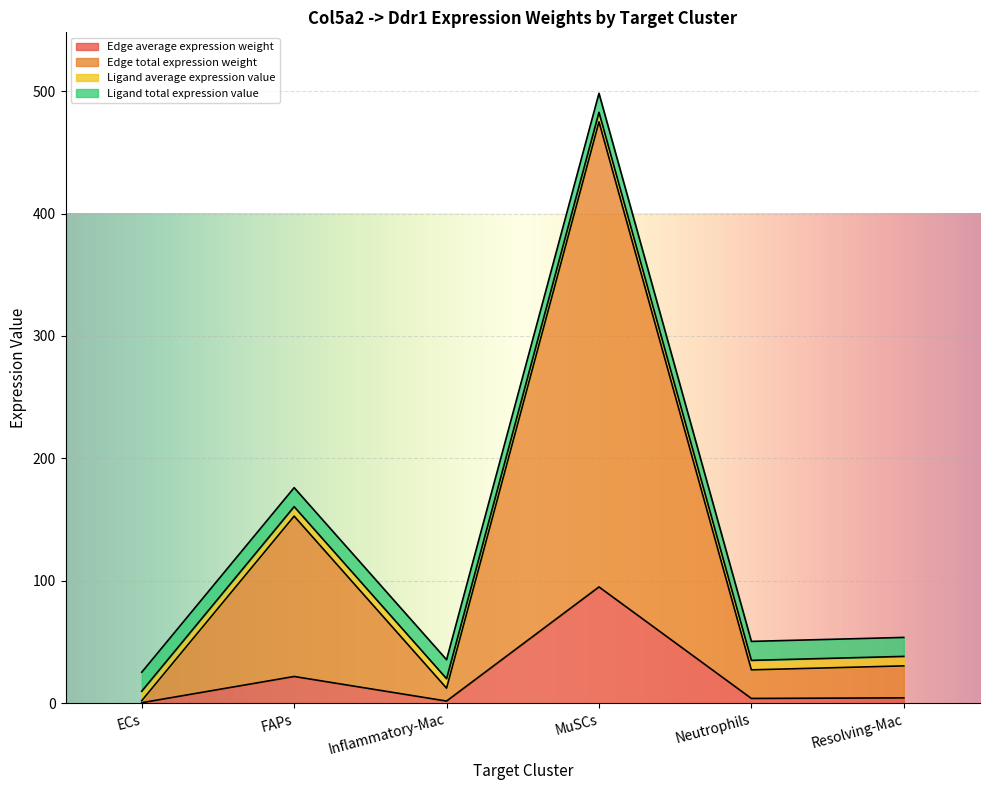

Does the chart display data point markers on the line(s)?

No